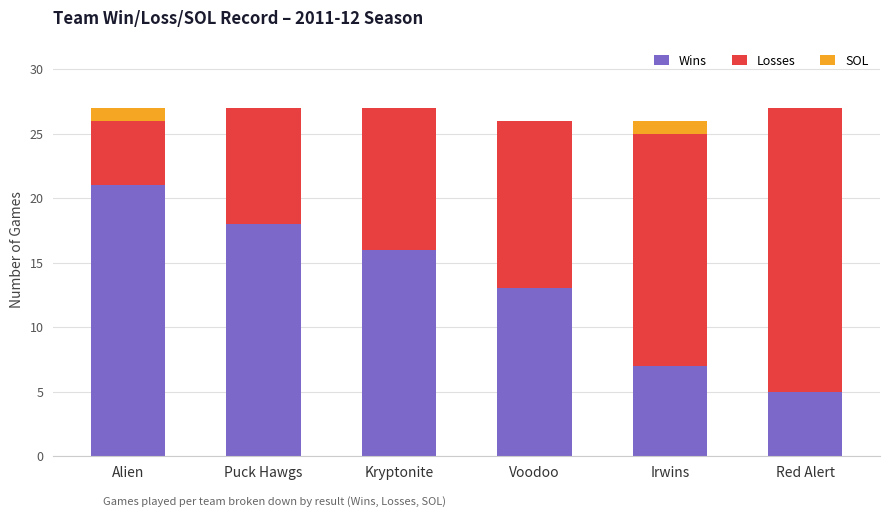

What is the maximum value for Wins?

21